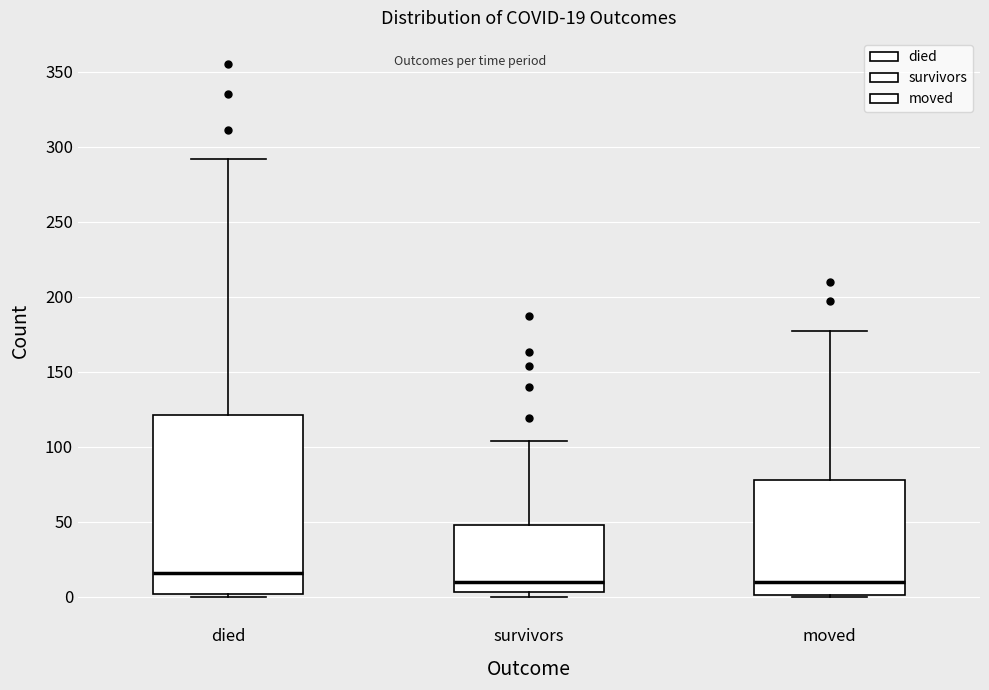

Comparing the boxes themselves (not the whiskers), which one is the tallest?

died